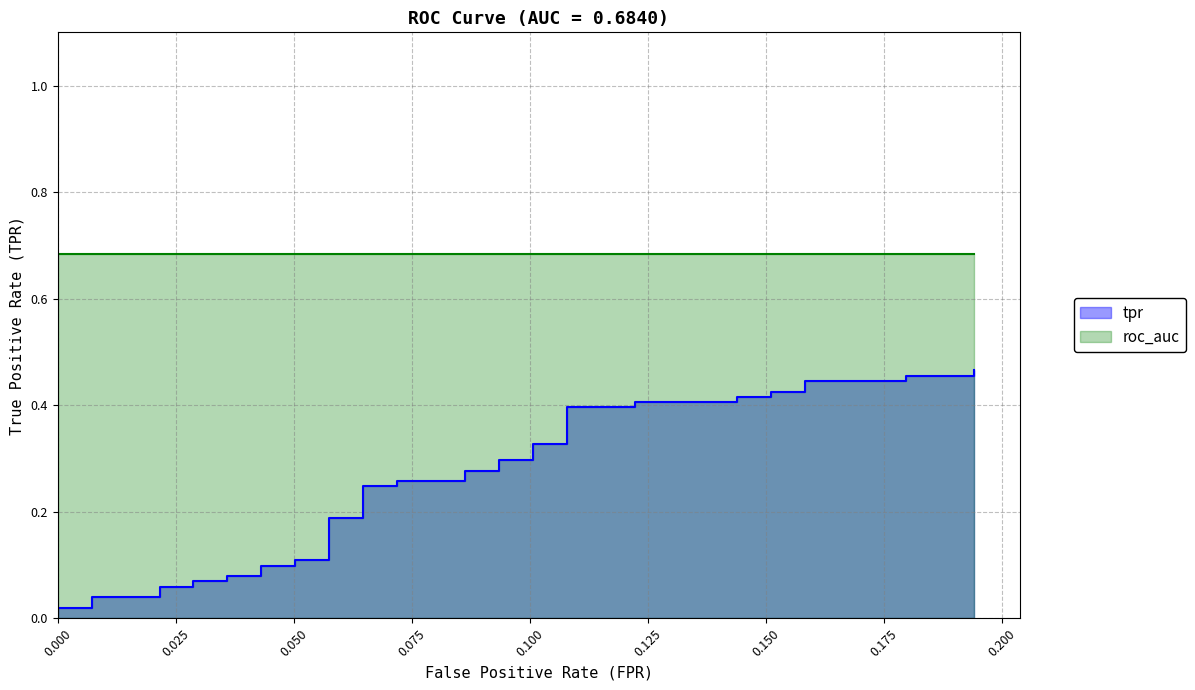

What is the average value?

0.2